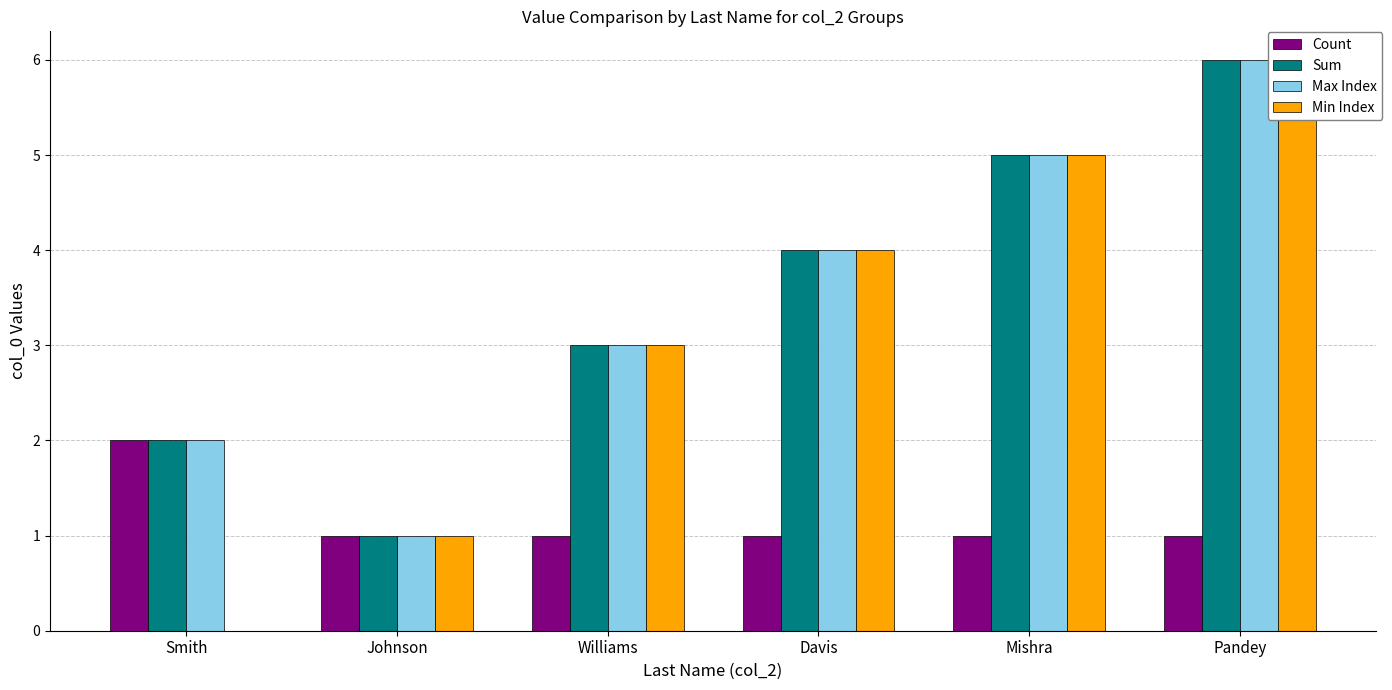

How many bars are there in total?

24